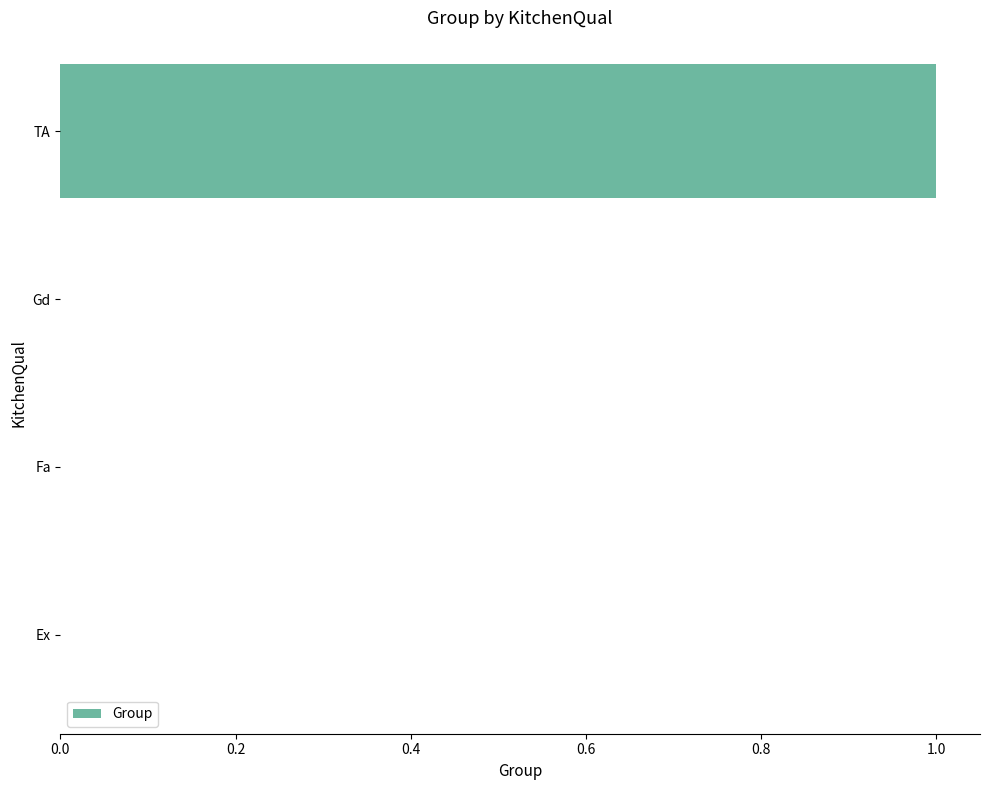

Are the bars horizontal?

Yes